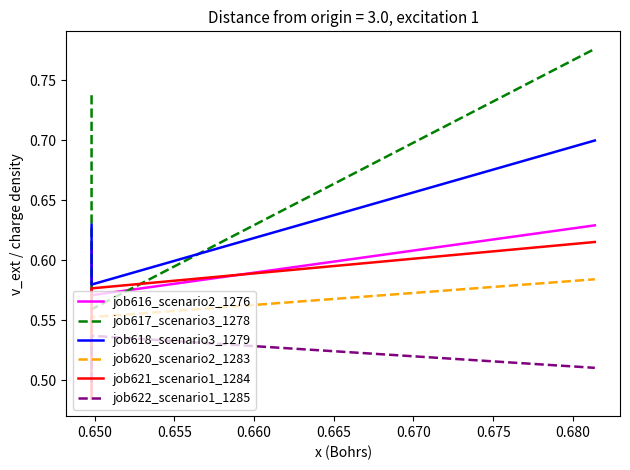

Rank the series by their maximum value, from lowest to highest.

job622_scenario1_1285, job620_scenario2_1283, job621_scenario1_1284, job616_scenario2_1276, job618_scenario3_1279, job617_scenario3_1278